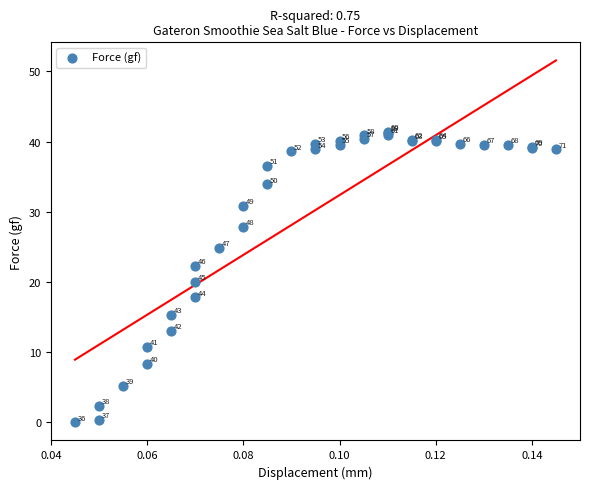

What Y value in the scatter plot is closest to 20?

20.0